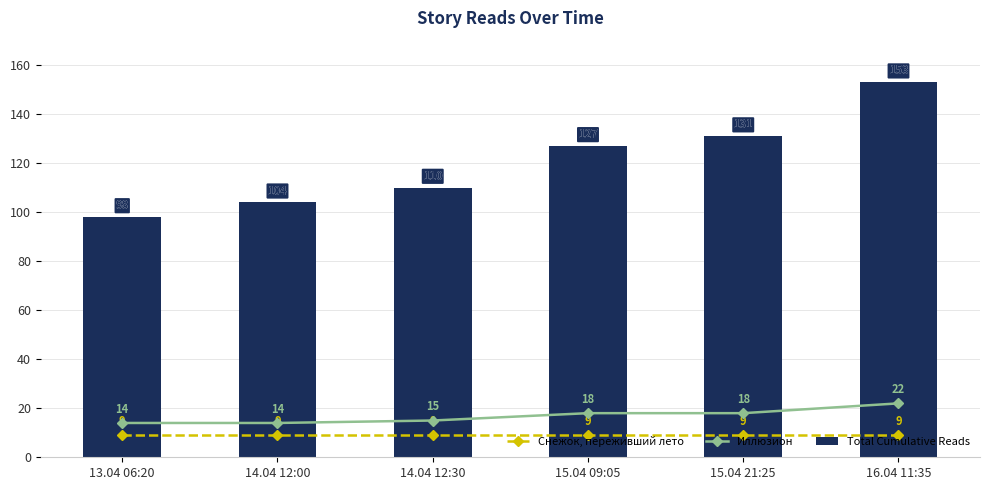

What is the value of the Снежок, переживший лето bar at the 5th from the left?

9